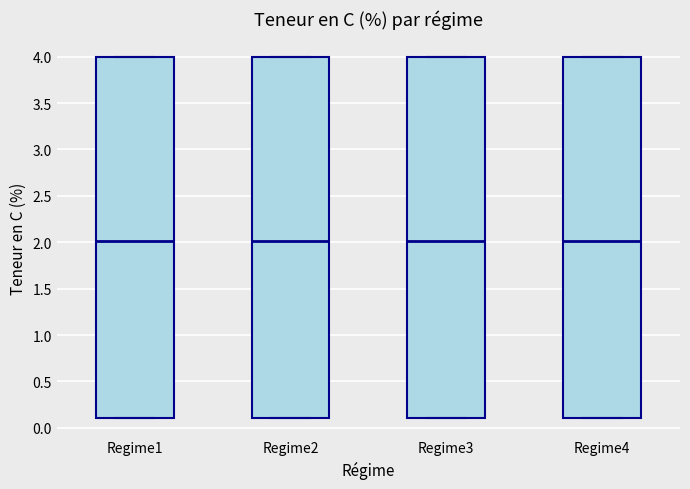

Where does the median line of the box for Regime2 sit on the y-axis? The values are not printed on the chart, so give them approximately, as read against the axis.

2.0